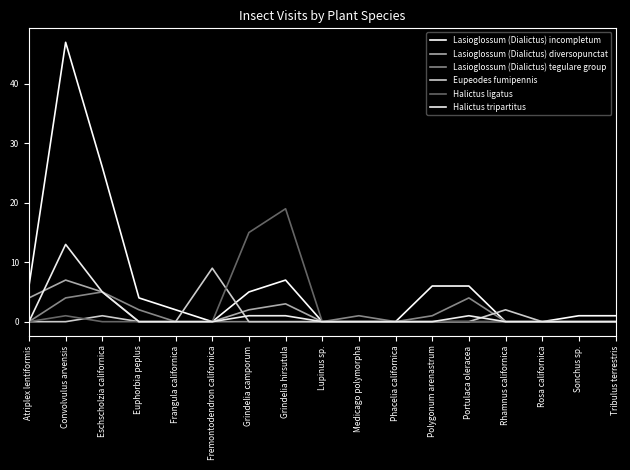

True or false: Halictus ligatus and Halictus tripartitus intersect in this chart.

False